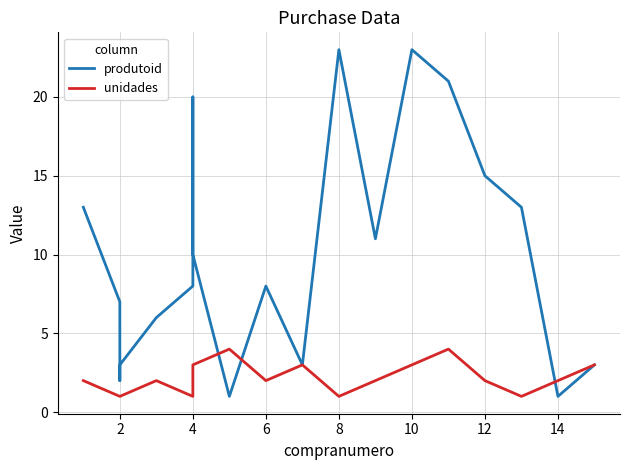

What is the value of the unidades point at the 1st from the left?

2